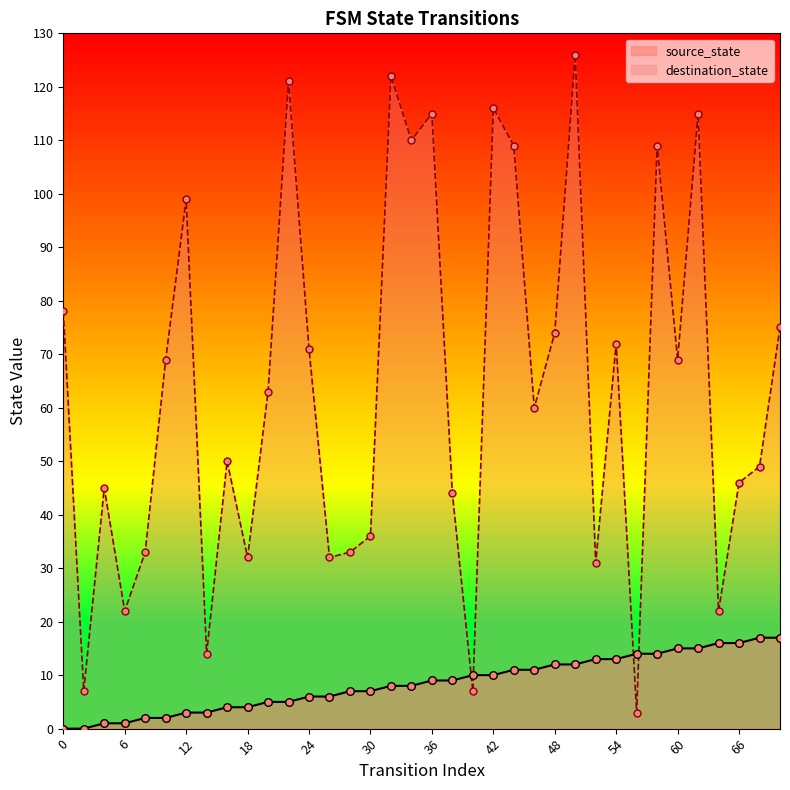

What are all the series names shown in the legend?

source_state, destination_state